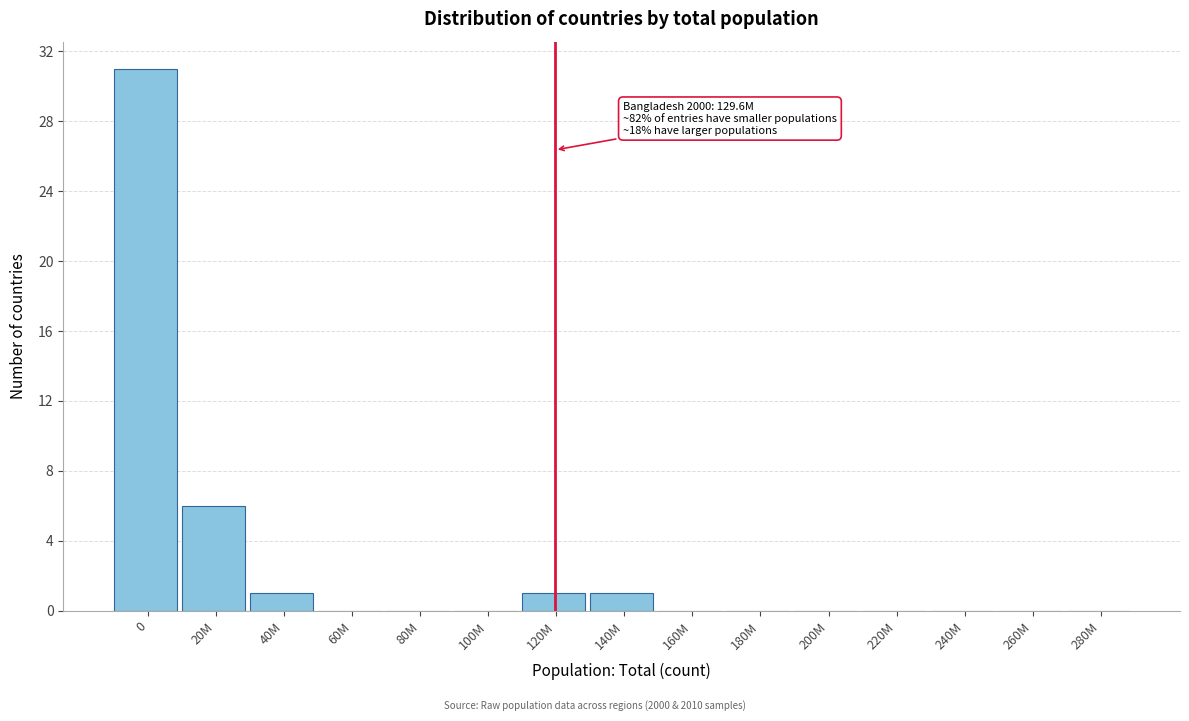

Reading left to right, what are all the values shown in this chart?

0=31	20M=6	40M=1	60M=0	80M=0	100M=0	120M=1	140M=1	160M=0	180M=0	200M=0	220M=0	240M=0	260M=0	280M=0